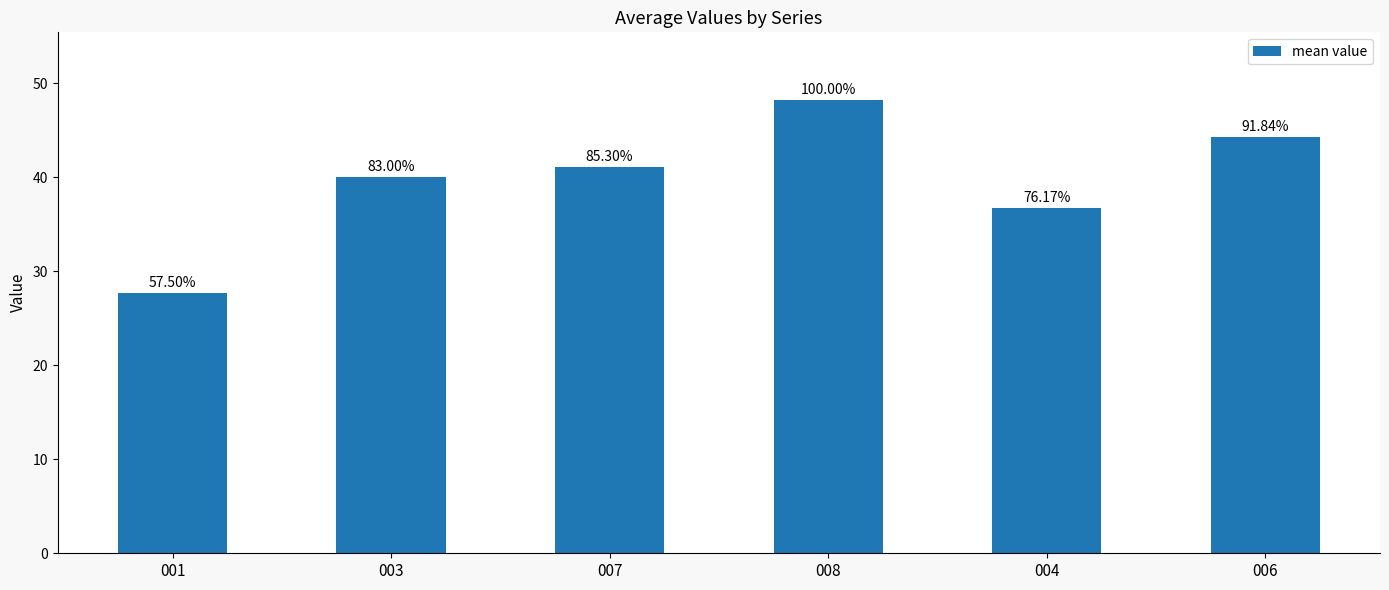

What is the difference between the maximum and minimum values?

20.5